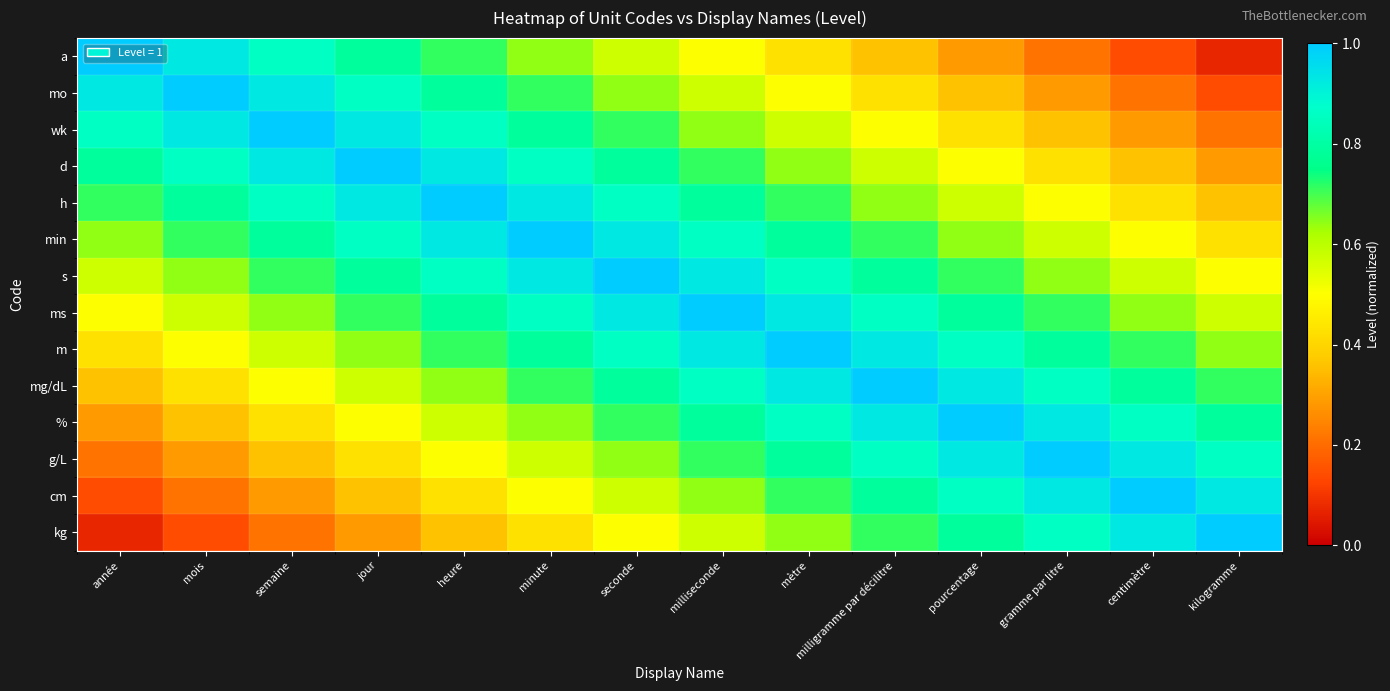

Between mois and milligramme par décilitre, which series saw the biggest shift?

a